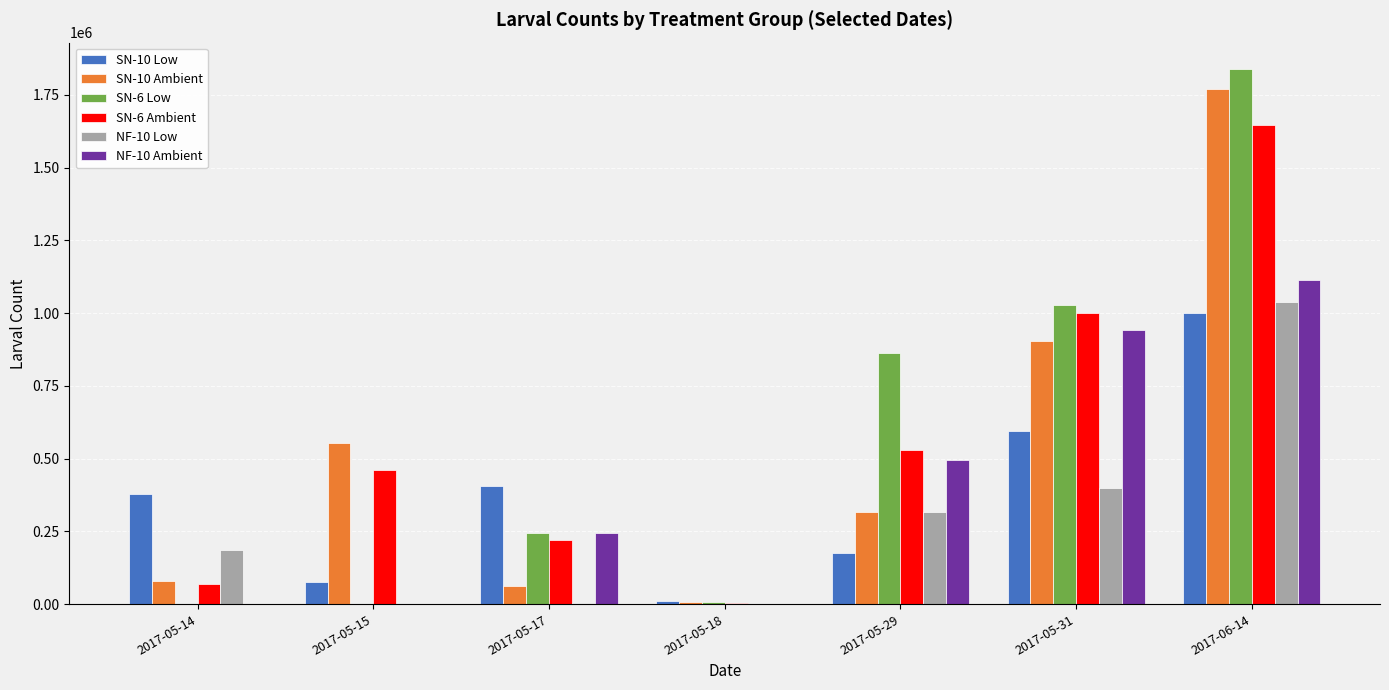

Between 2017-05-15 and 2017-06-14, which series saw the biggest shift?

SN-6 Low